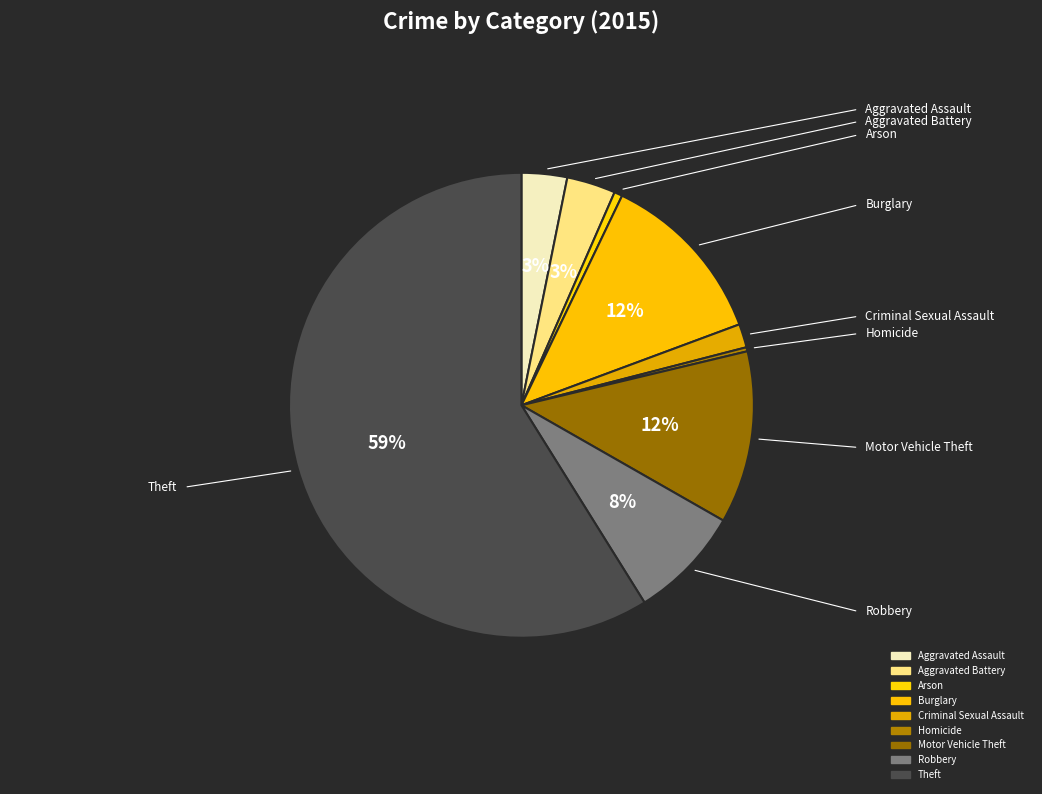

What percentage do Motor Vehicle Theft and Theft together represent?

70.9%